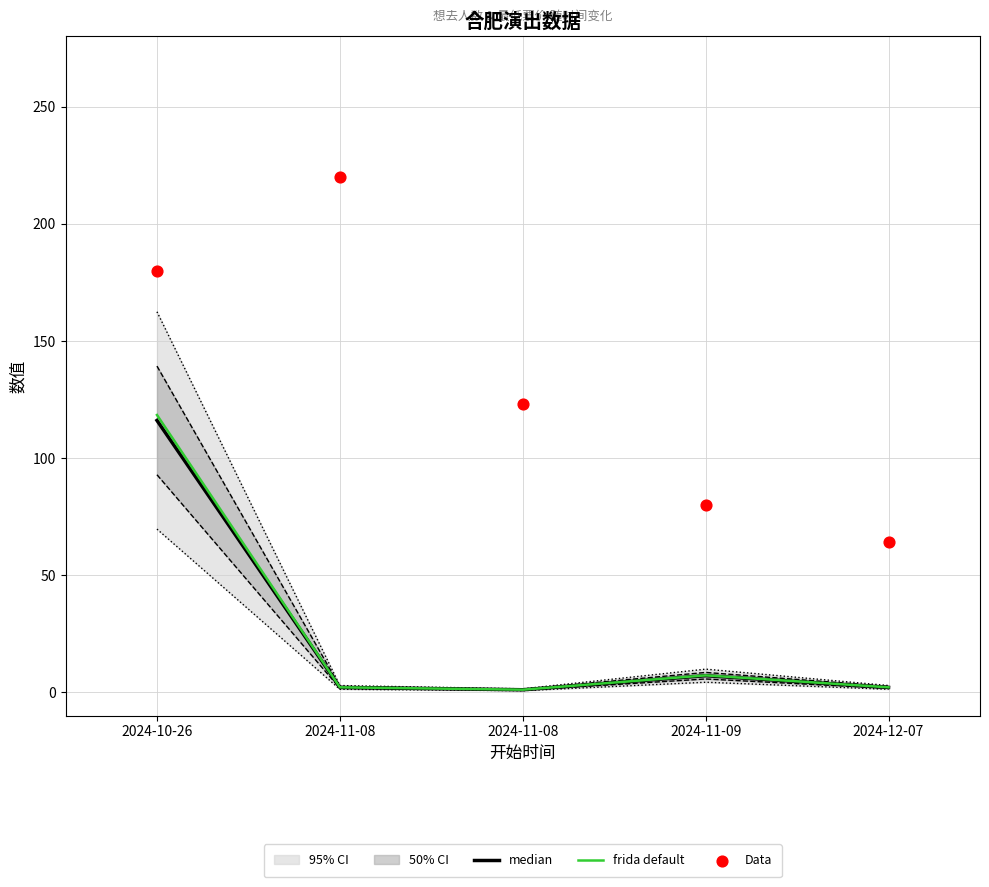

At how many categories does at least one series exceed 3?

5